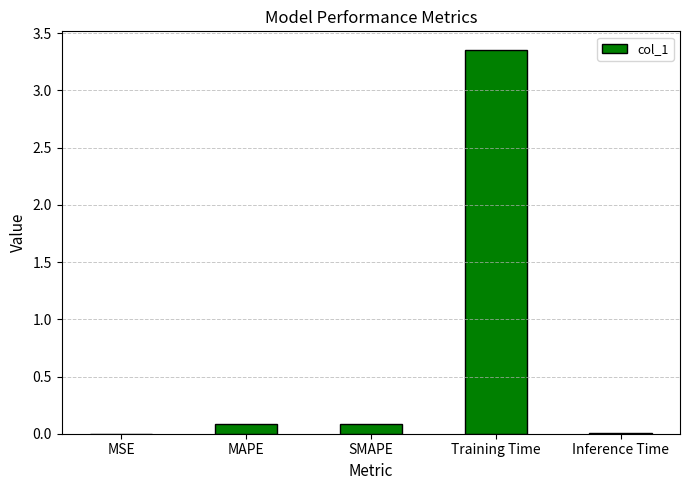

The value at Inference Time is 0.0. True or false?

True